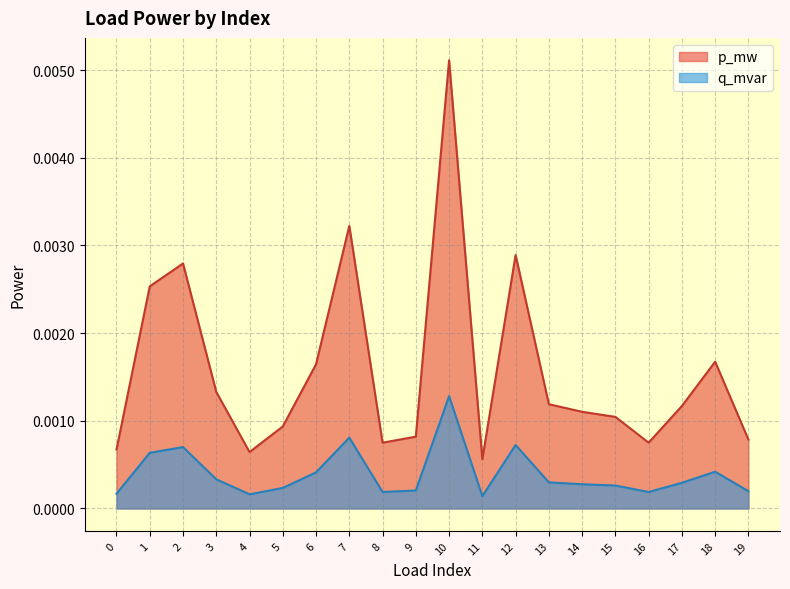

At which label is q_mvar closest to 0?

11